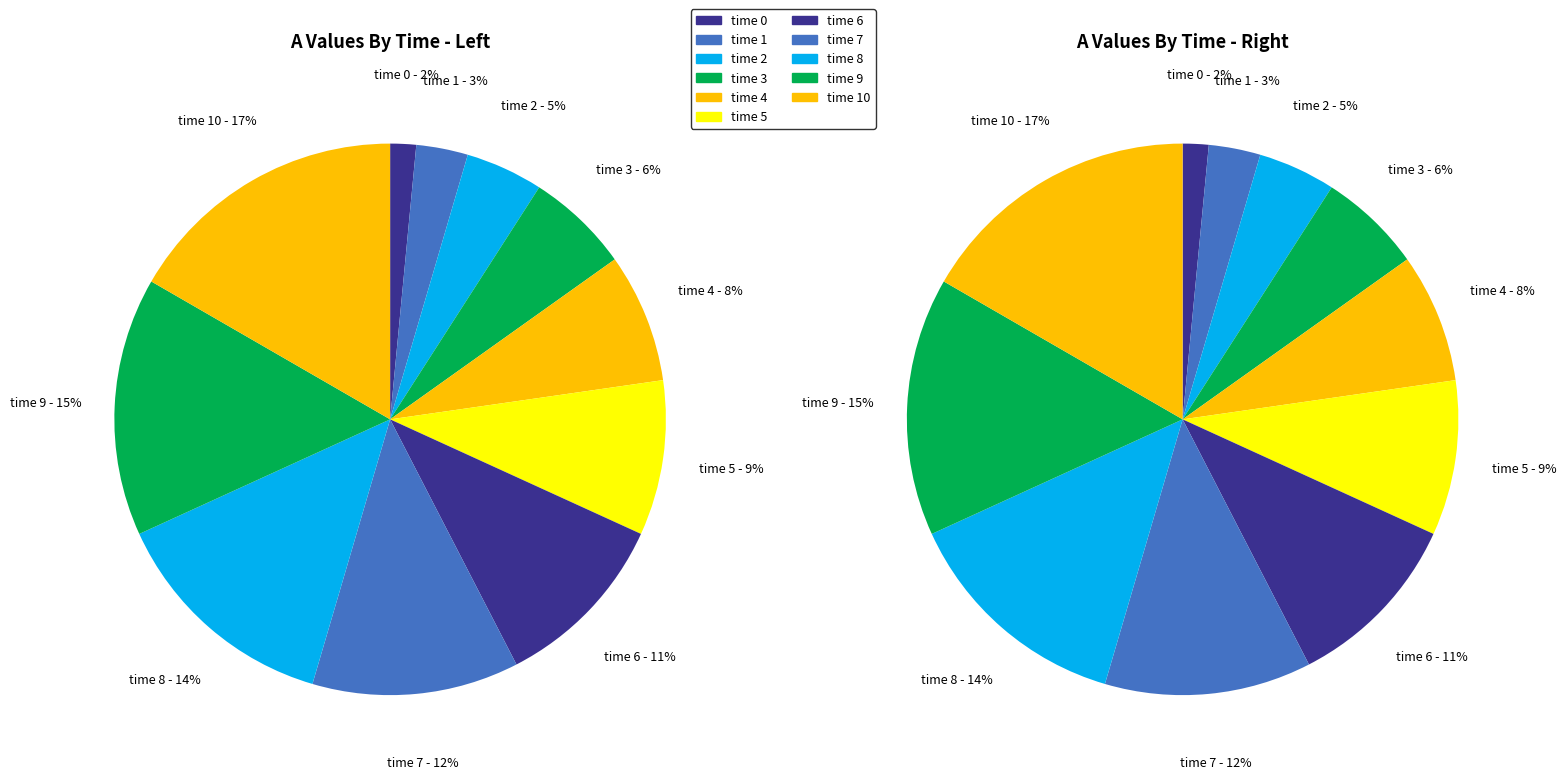

Which has a higher value, 4 or 1?

4